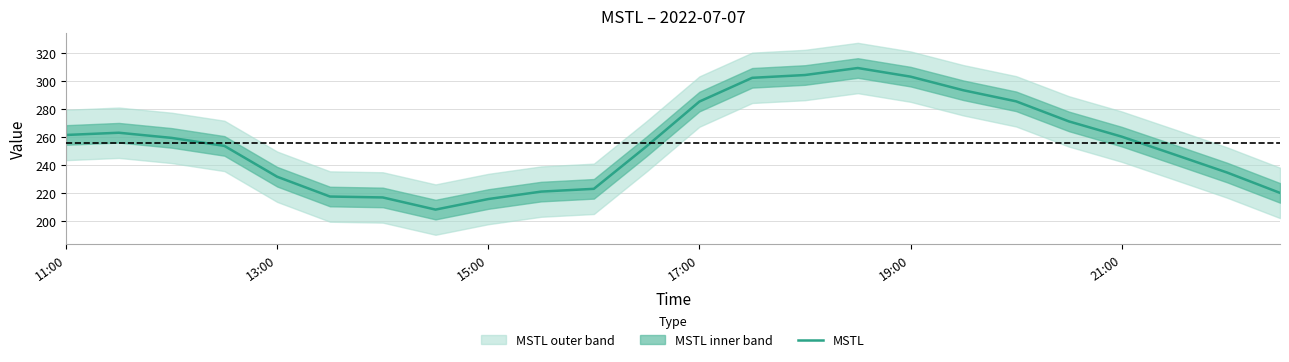

What is the maximum value for MSTL?

309.5